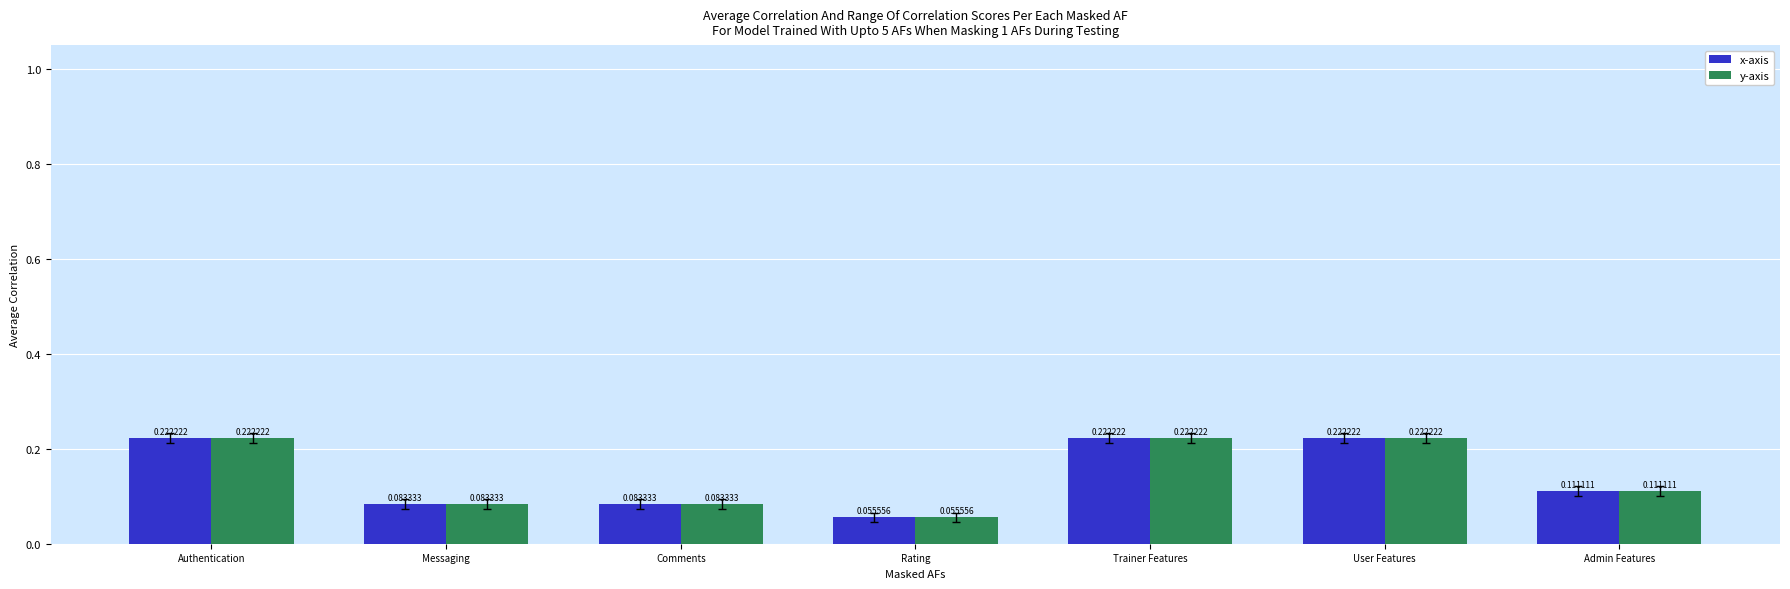

What is the sum of all y-axis values?

1.0